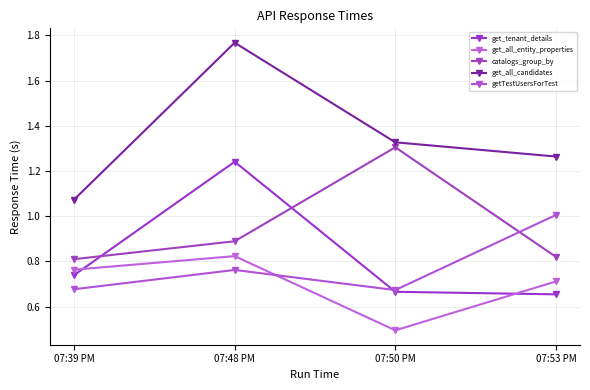

What is the label of the 4th point from the left?

07:53 PM